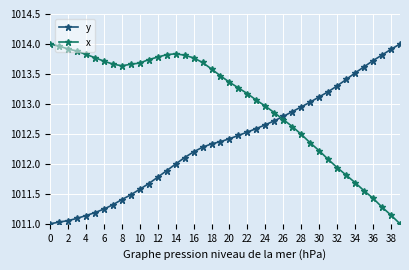

Does the chart display data point markers on the line(s)?

Yes